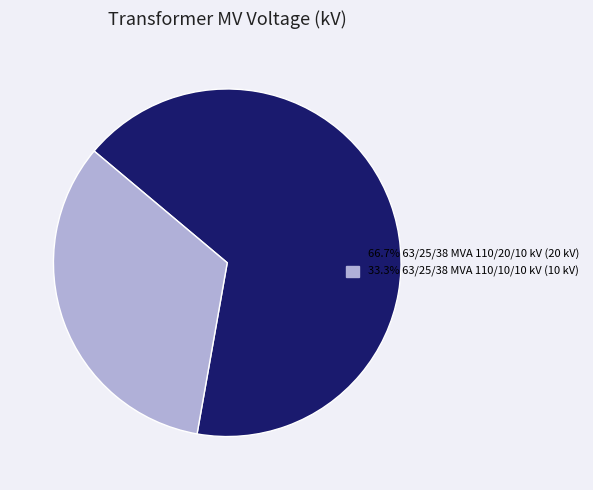

Is there a majority slice in this chart?

Yes